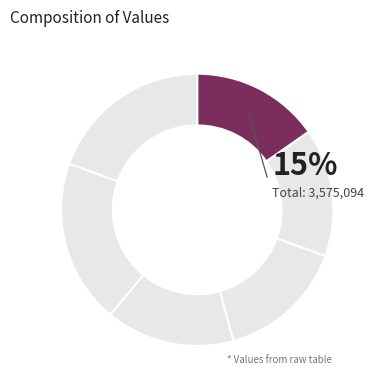

How many slices are in this pie chart?

6